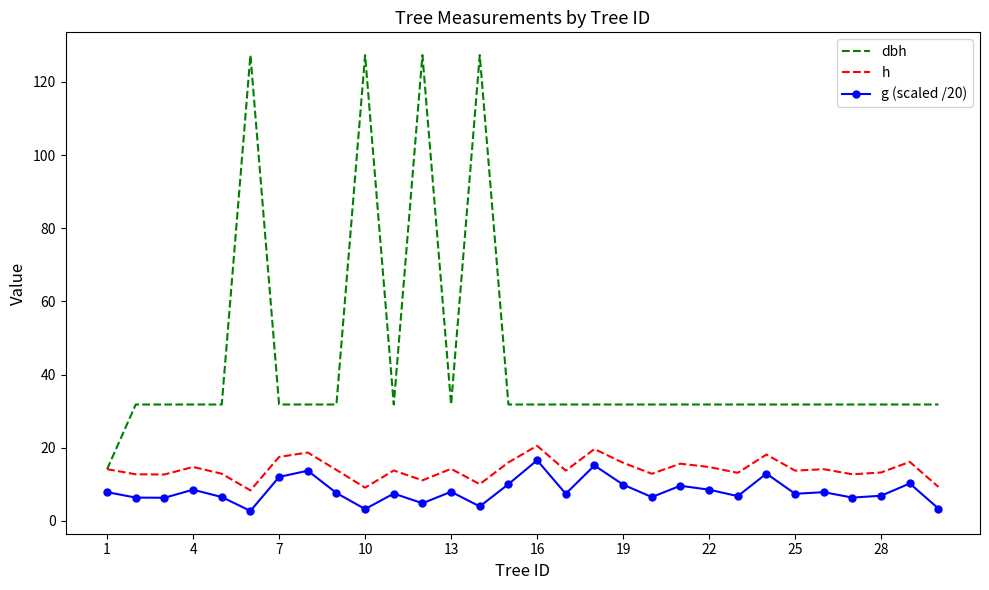

True or false: h and g (scaled /20) cross at least once.

False